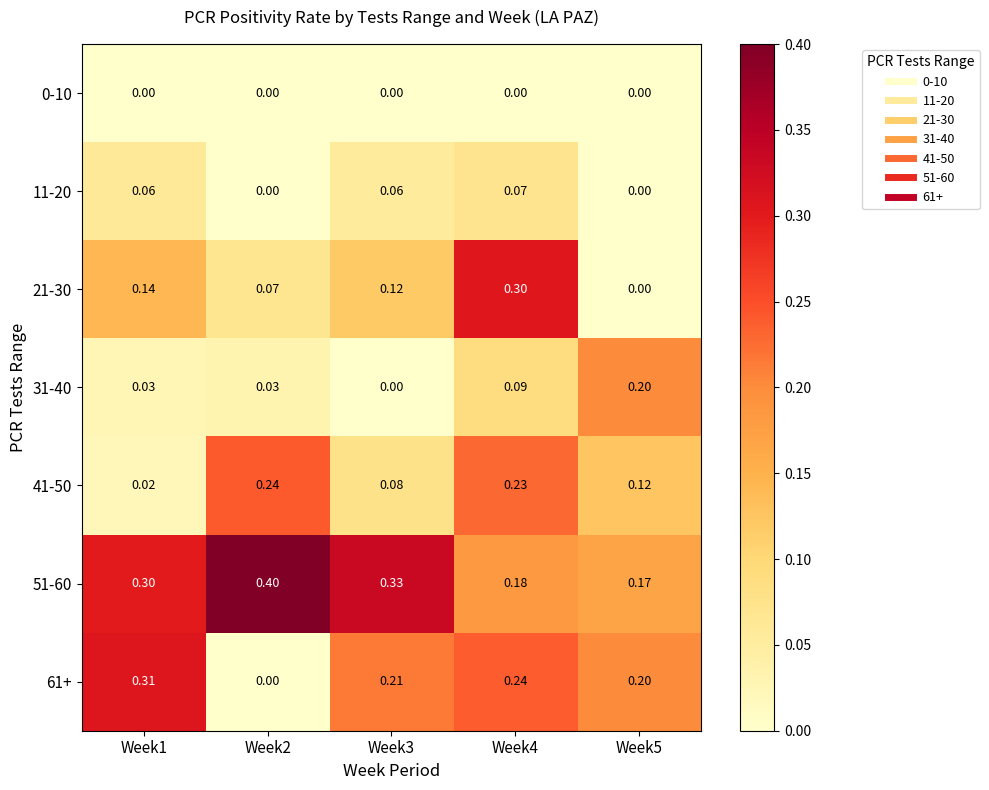

Count the number of data series in this chart.

7